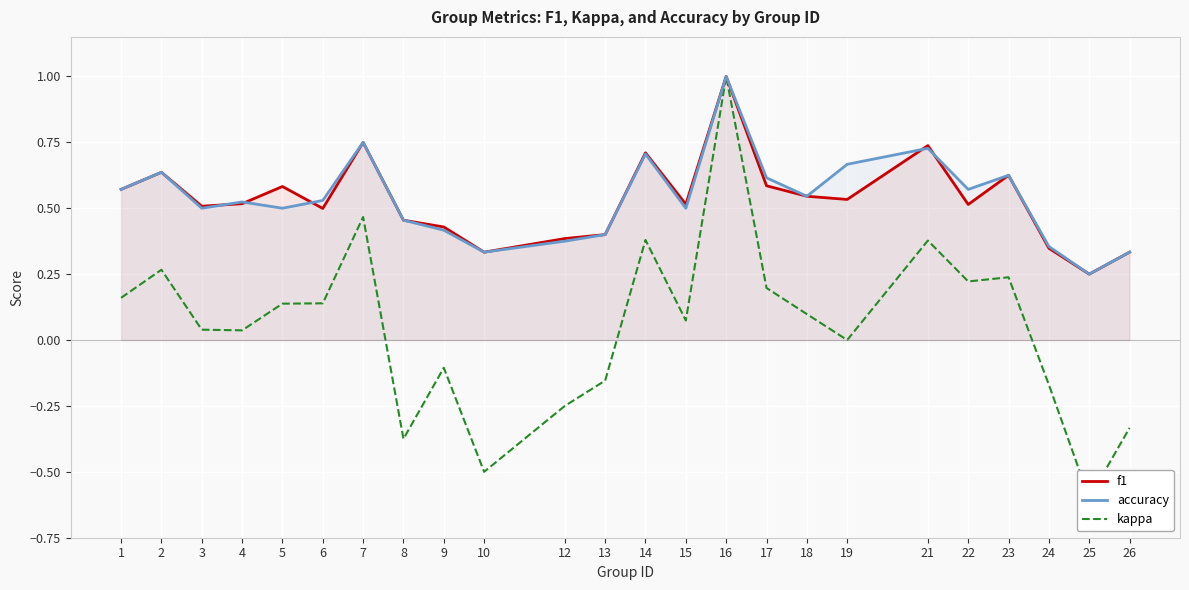

Where does the kappa series first go above 0?

1